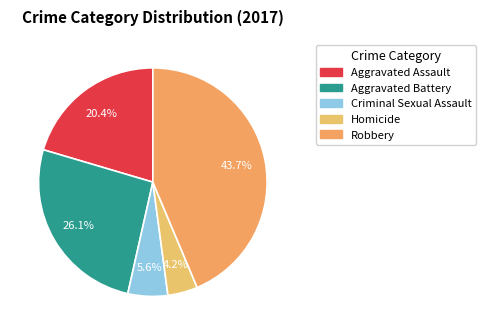

Approximately how many times larger is the value at Aggravated Assault compared to Homicide?

4.8